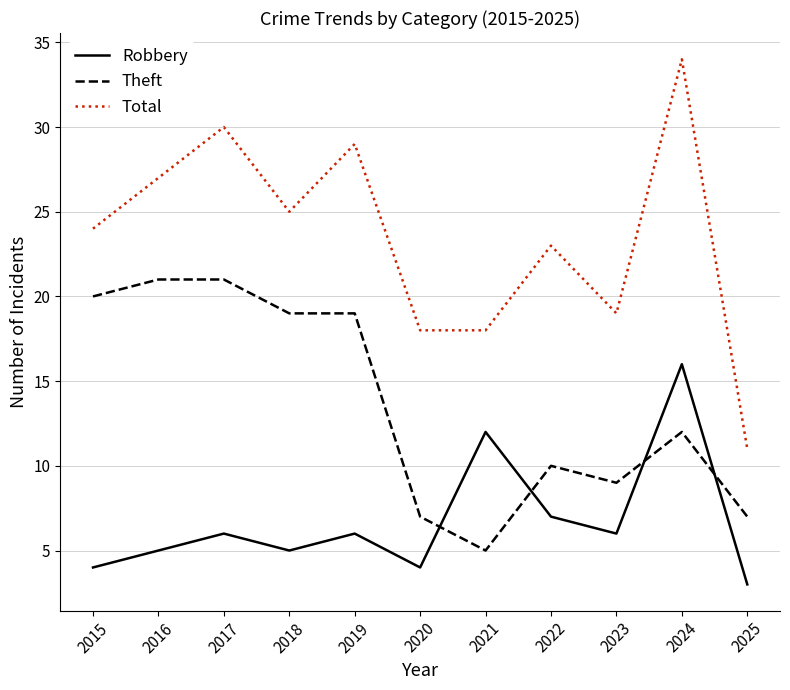

Reading left to right, transcribe all the data shown in this chart.

Robbery: 4	5	6	5	6	4	12	7	6	16	3
Theft: 20	21	21	19	19	7	5	10	9	12	7
Total: 24	27	30	25	29	18	18	23	19	34	11